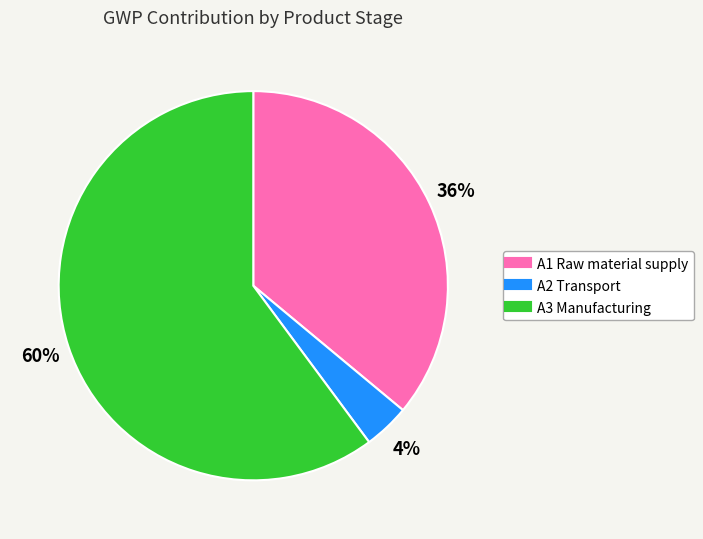

Combined, do A2 Transport and A1 Raw material supply account for over 50%?

No